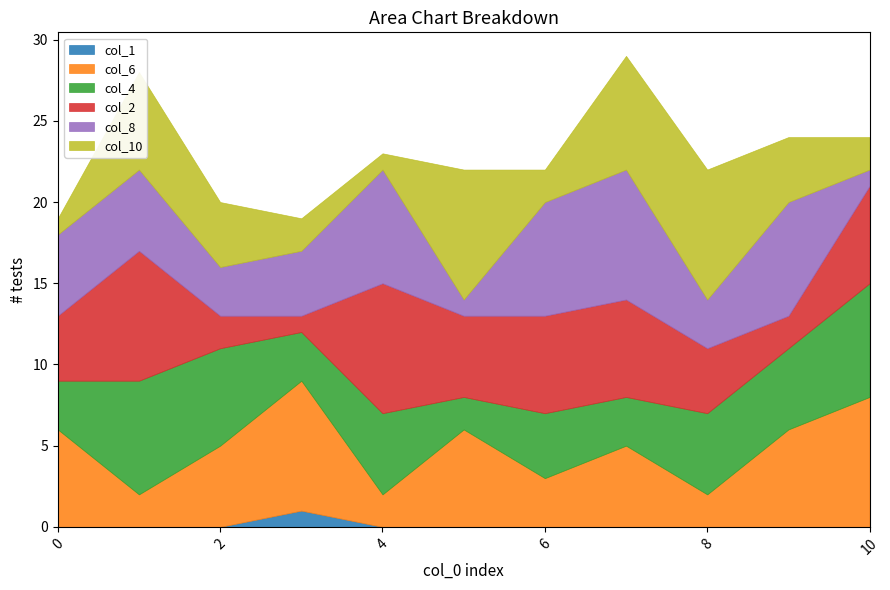

After their last crossing, which series has the higher values: col_10 or col_6?

col_6